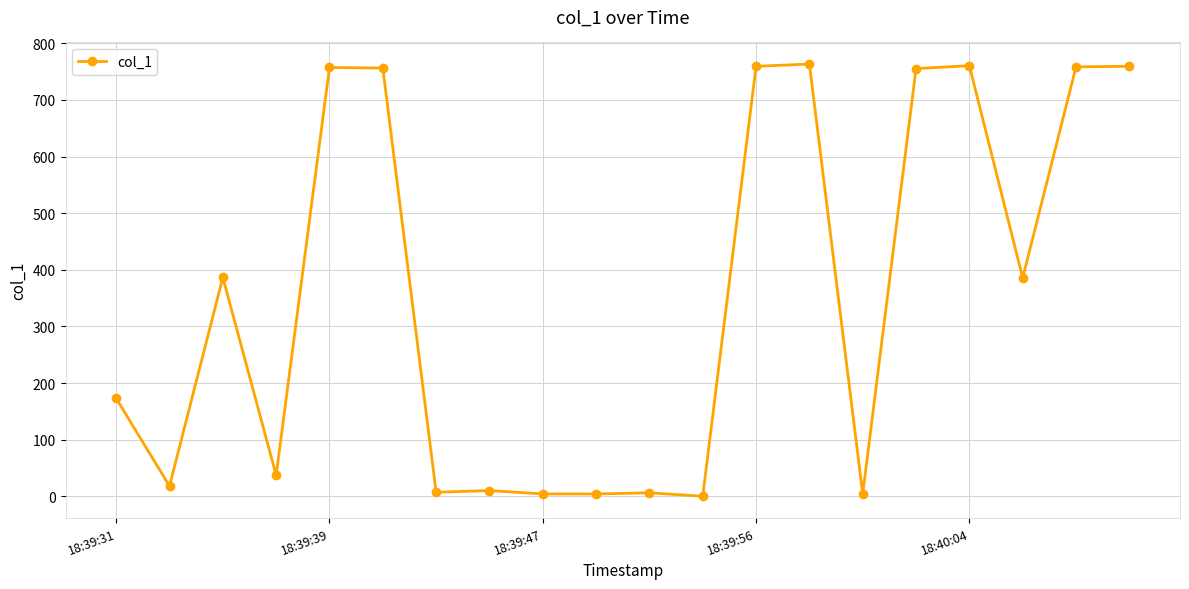

How many positive values are there?

19